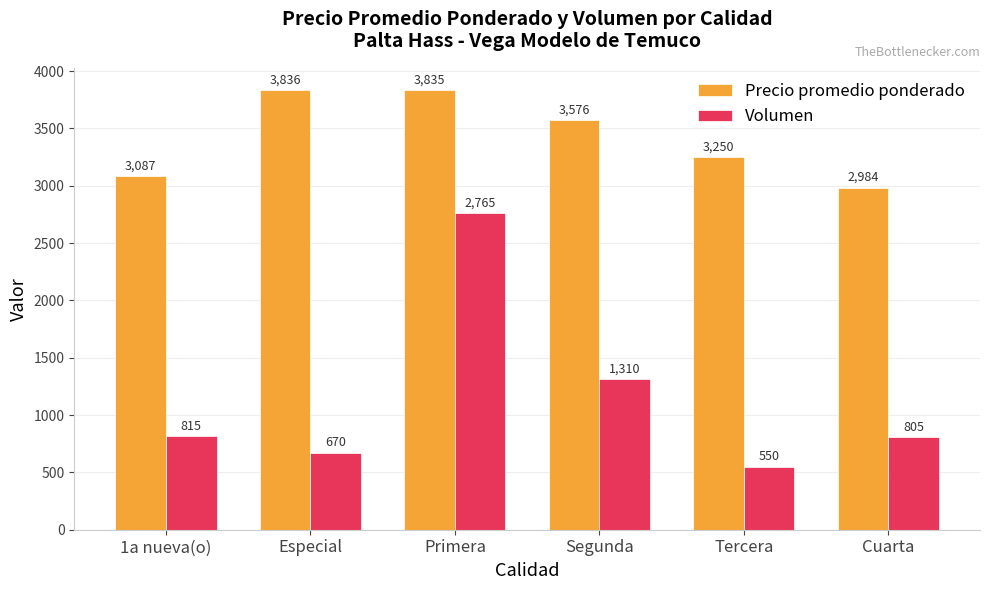

What is the spread (max minus min) of values at 1a nueva(o)?

2272